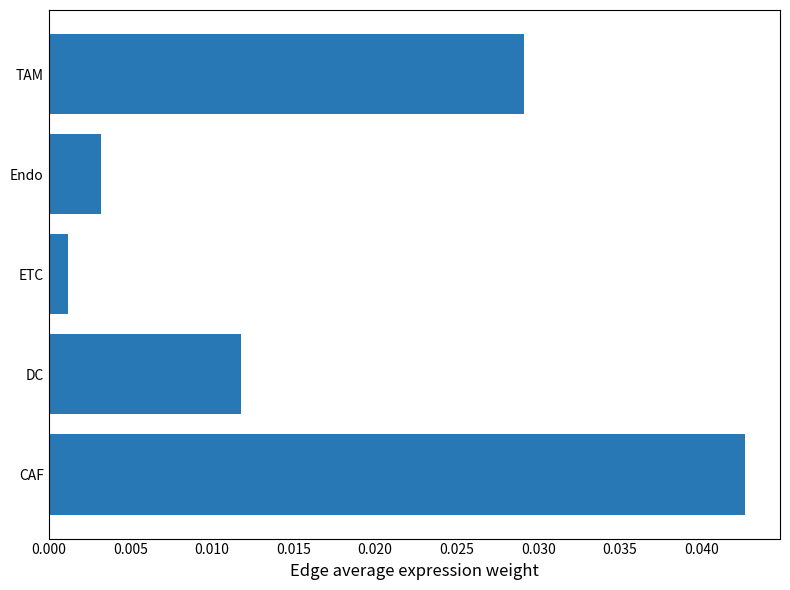

List the labels in order of value, smallest first.

ETC, Endo, DC, TAM, CAF